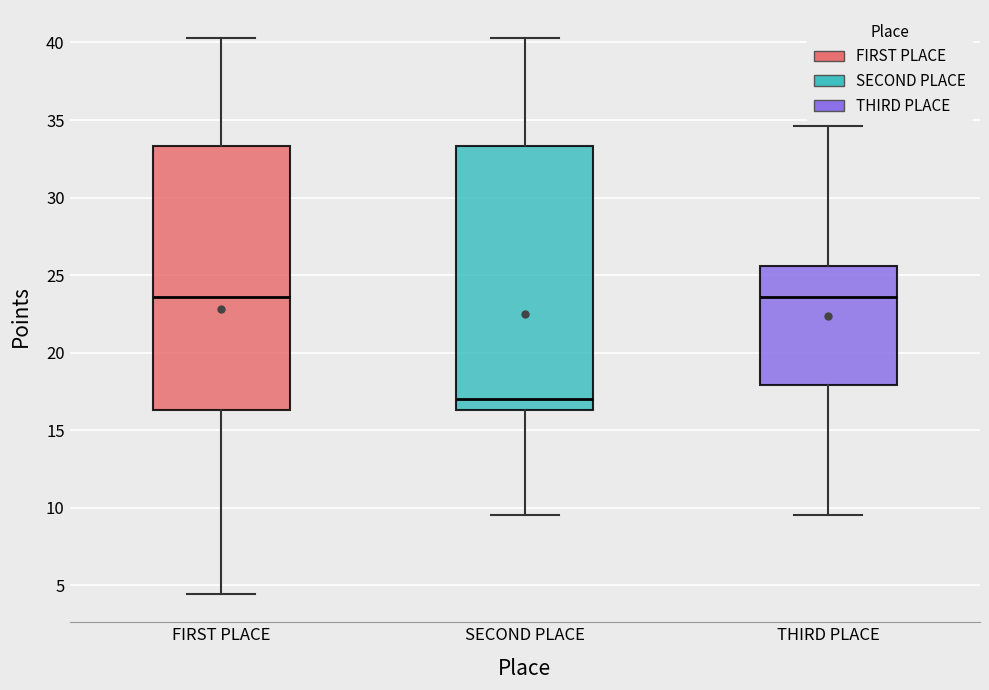

Reading left to right, transcribe this box plot: for each box, give where its median line is, the range the box spans, and where its two whiskers end, as read against the y-axis. The values are not printed on the chart, so give them approximately, as read against the axis.

FIRST PLACE: median 23.5, box 16.5 to 33.5, whiskers 4.5 to 40.5
SECOND PLACE: median 17.0, box 16.5 to 33.5, whiskers 9.5 to 40.5
THIRD PLACE: median 23.5, box 18.0 to 25.5, whiskers 9.5 to 34.5